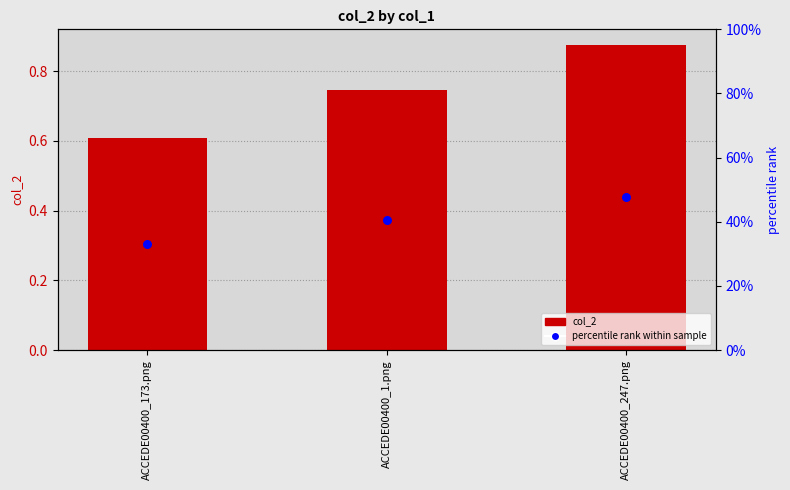

Which series has the widest spread of Y values?

col_2